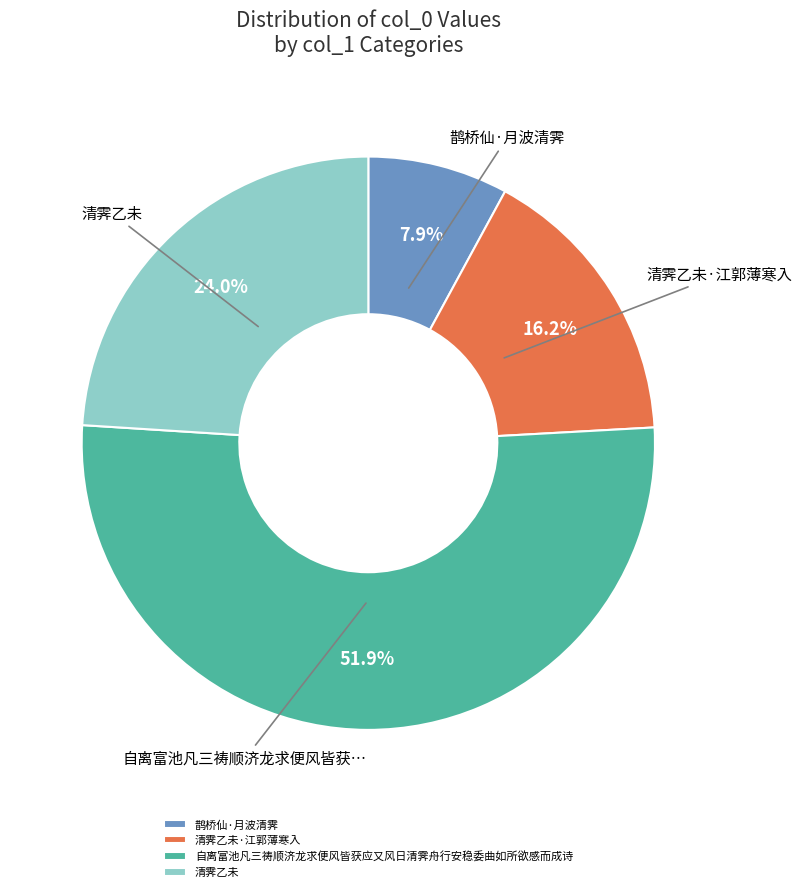

Which has a higher value, 自离富池凡三祷顺济龙求便风皆获应又风日清霁舟行安稳委曲如所欲感而成诗 or 鹊桥仙·月波清霁?

自离富池凡三祷顺济龙求便风皆获应又风日清霁舟行安稳委曲如所欲感而成诗